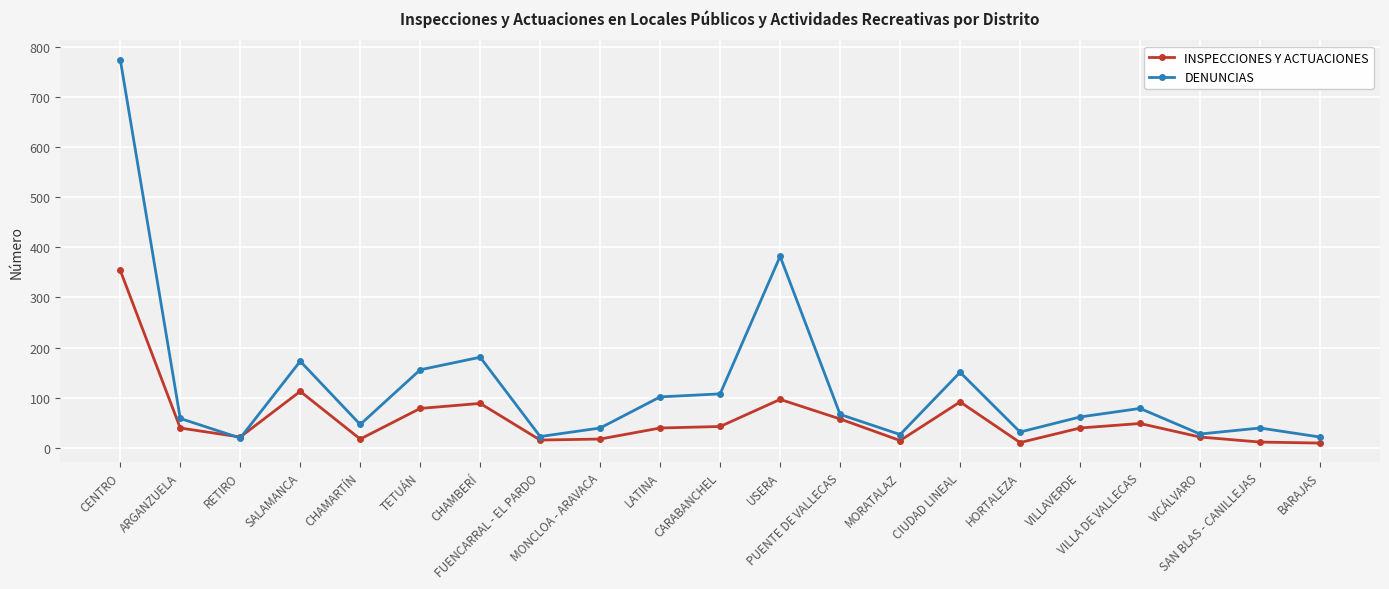

Which series has the largest range (max minus min)?

DENUNCIAS